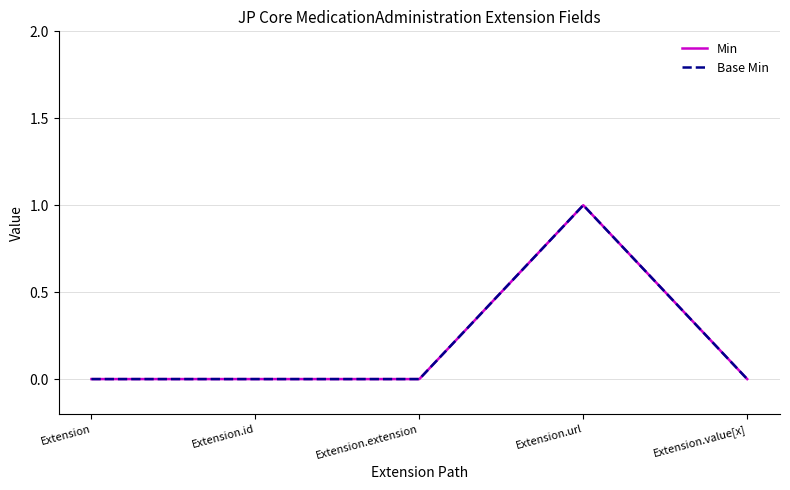

At which category does Min reach its first local peak?

Extension.url